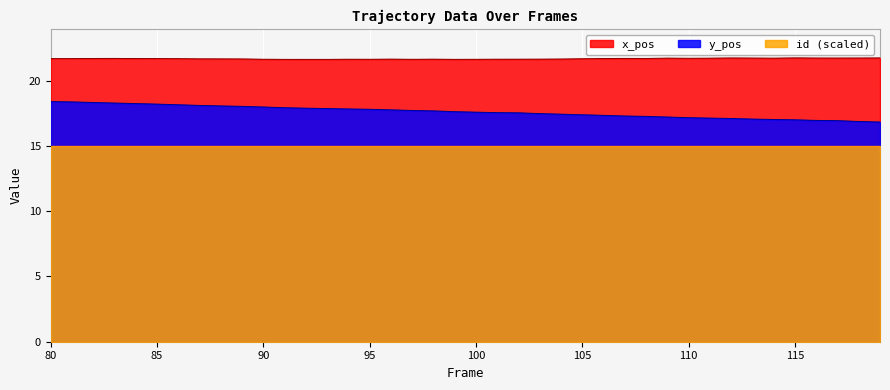

Which series has the widest spread of values?

y_pos